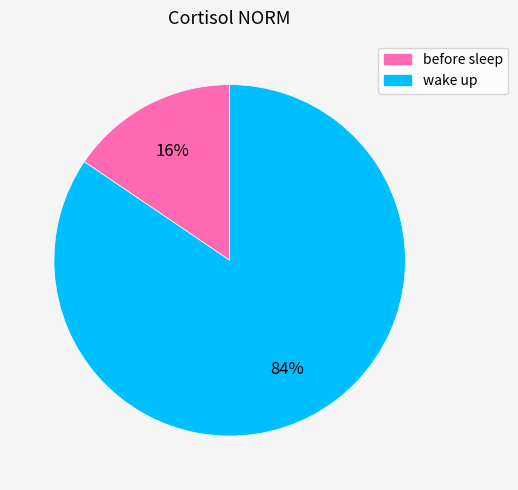

What percentage is the wake up slice, to the nearest percent?

84%